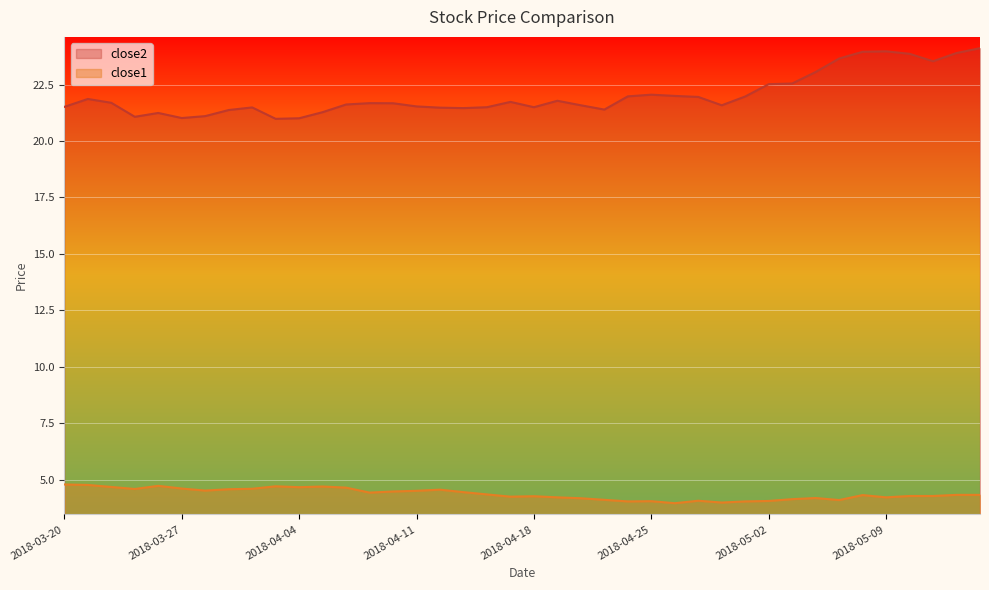

True or false: close1 and close2 intersect in this chart.

False